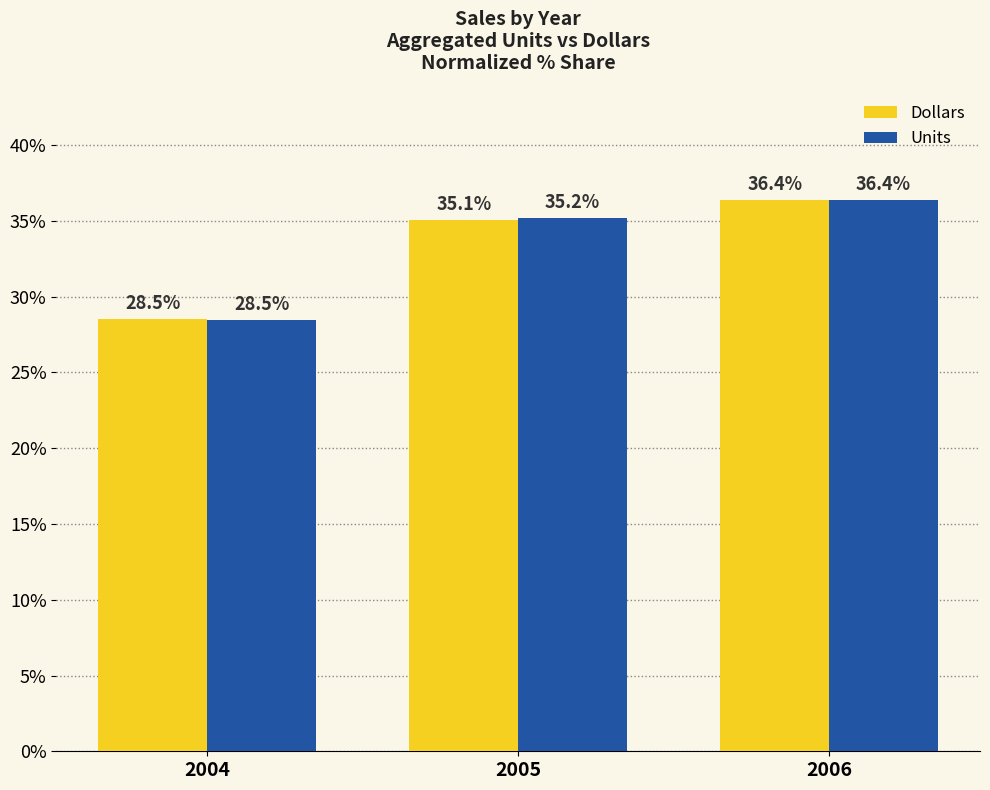

What is the value of the Dollars bar at the 3rd from the left?

36.4